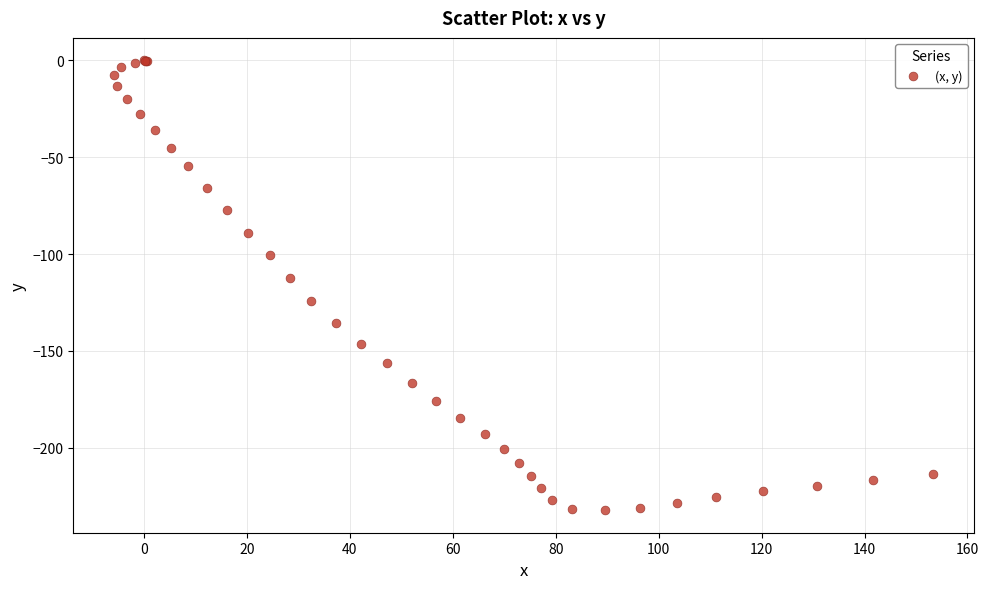

What Y value in the scatter plot is closest to -116?

-112.5